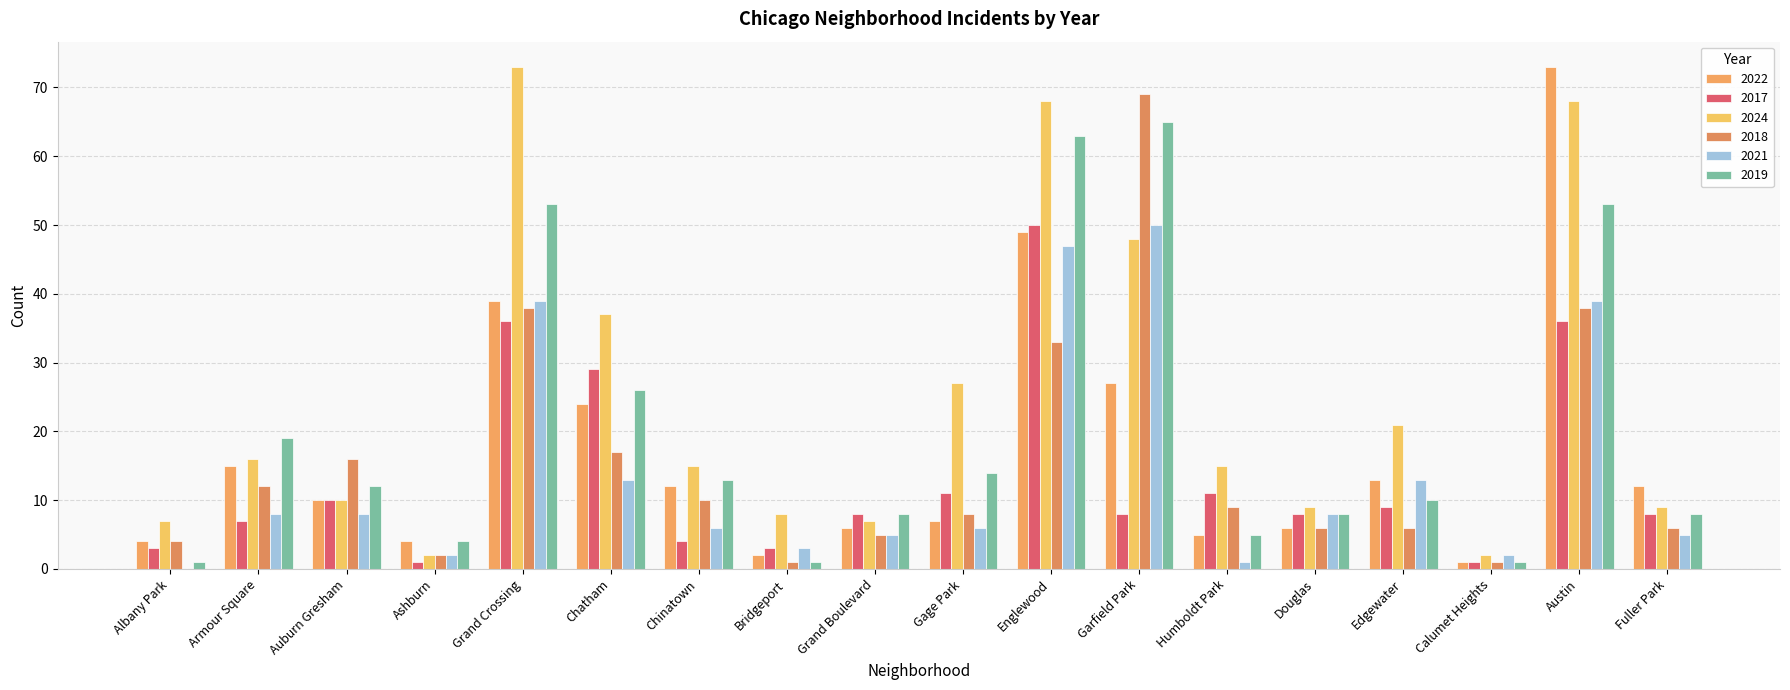

Are the bars horizontal?

No